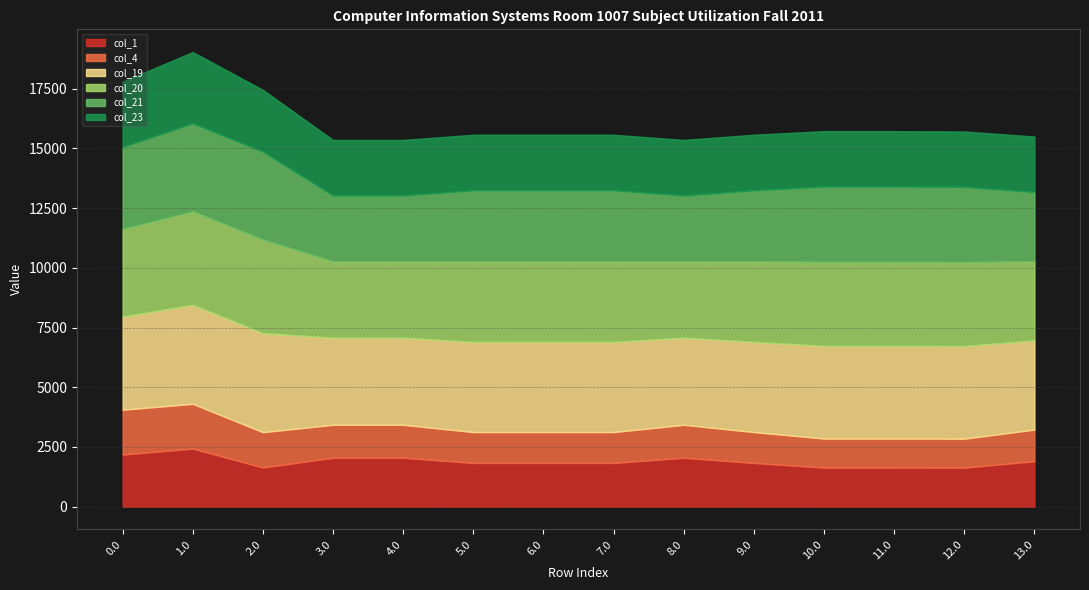

At which label is col_20 closest to 3560?

10.0